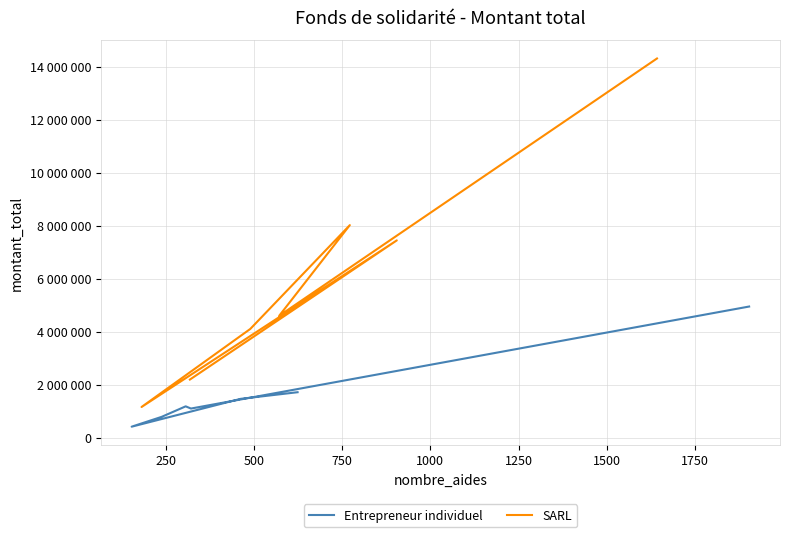

What is the difference between the highest and lowest values at 750?

3316660.4